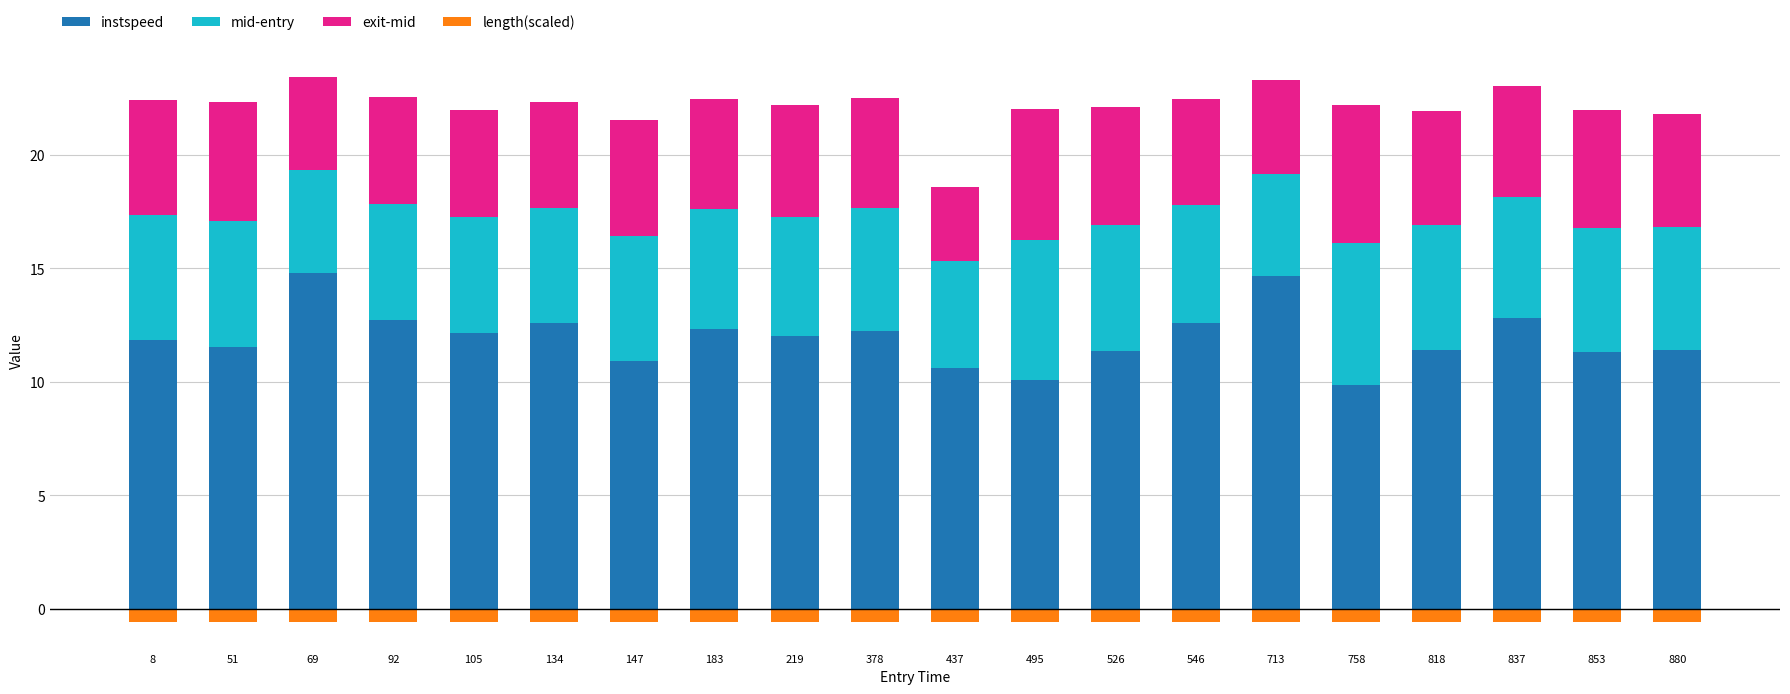

List the series in order of their peak value, highest first.

instspeed, mid-entry, exit-mid, length(scaled)